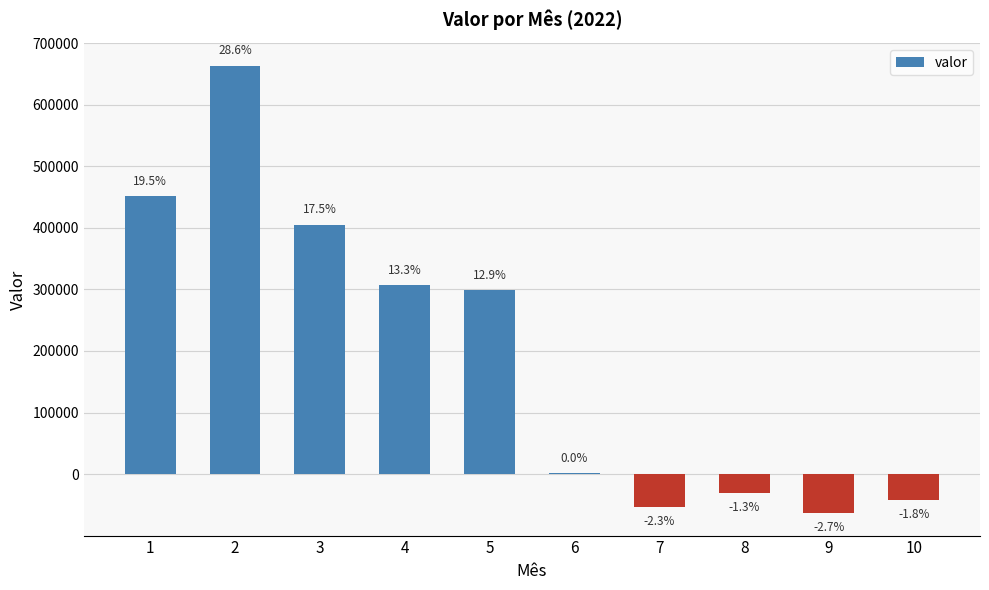

Are the bars horizontal?

No